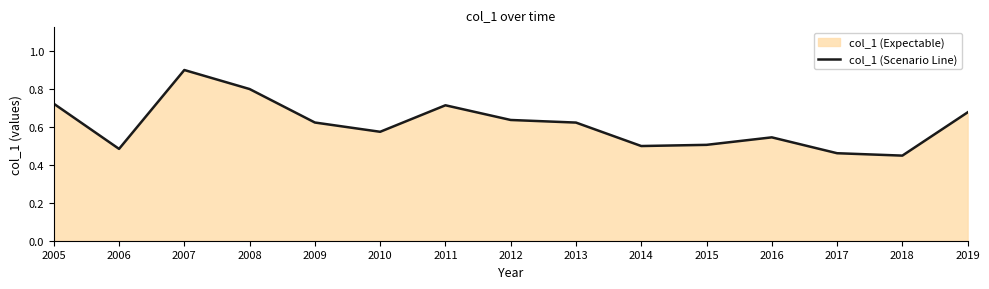

How many lines are shown in the chart?

1